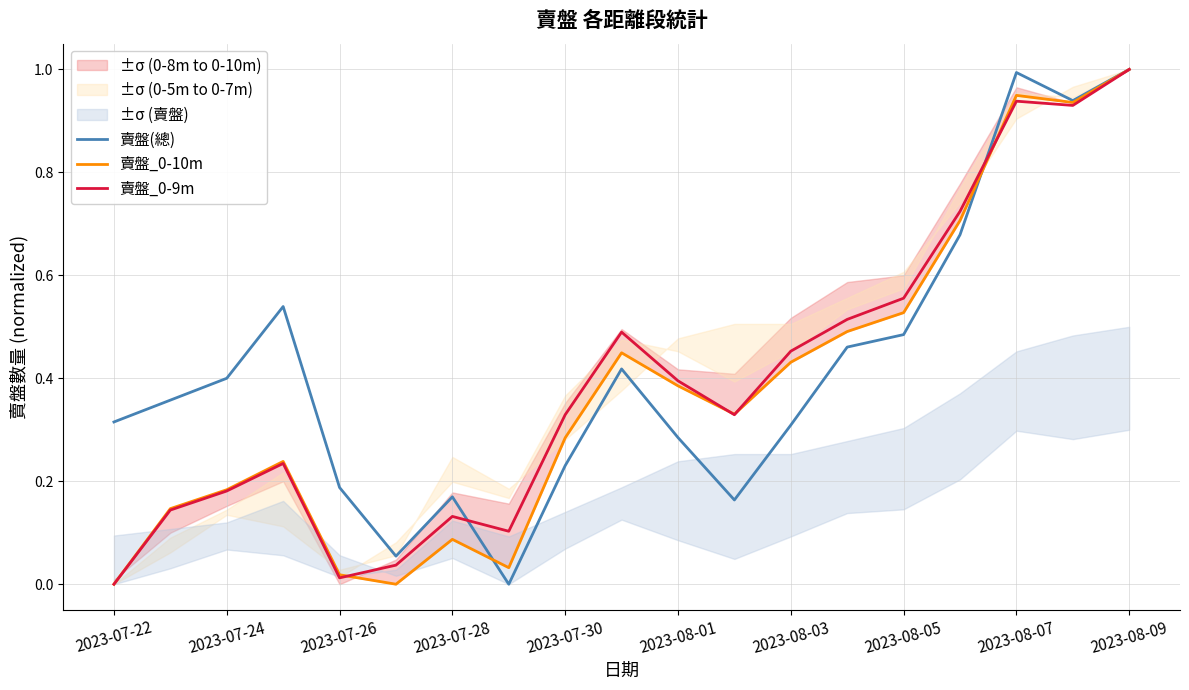

Which category has the highest value in the 賣盤_0-9m series?

2023-08-09